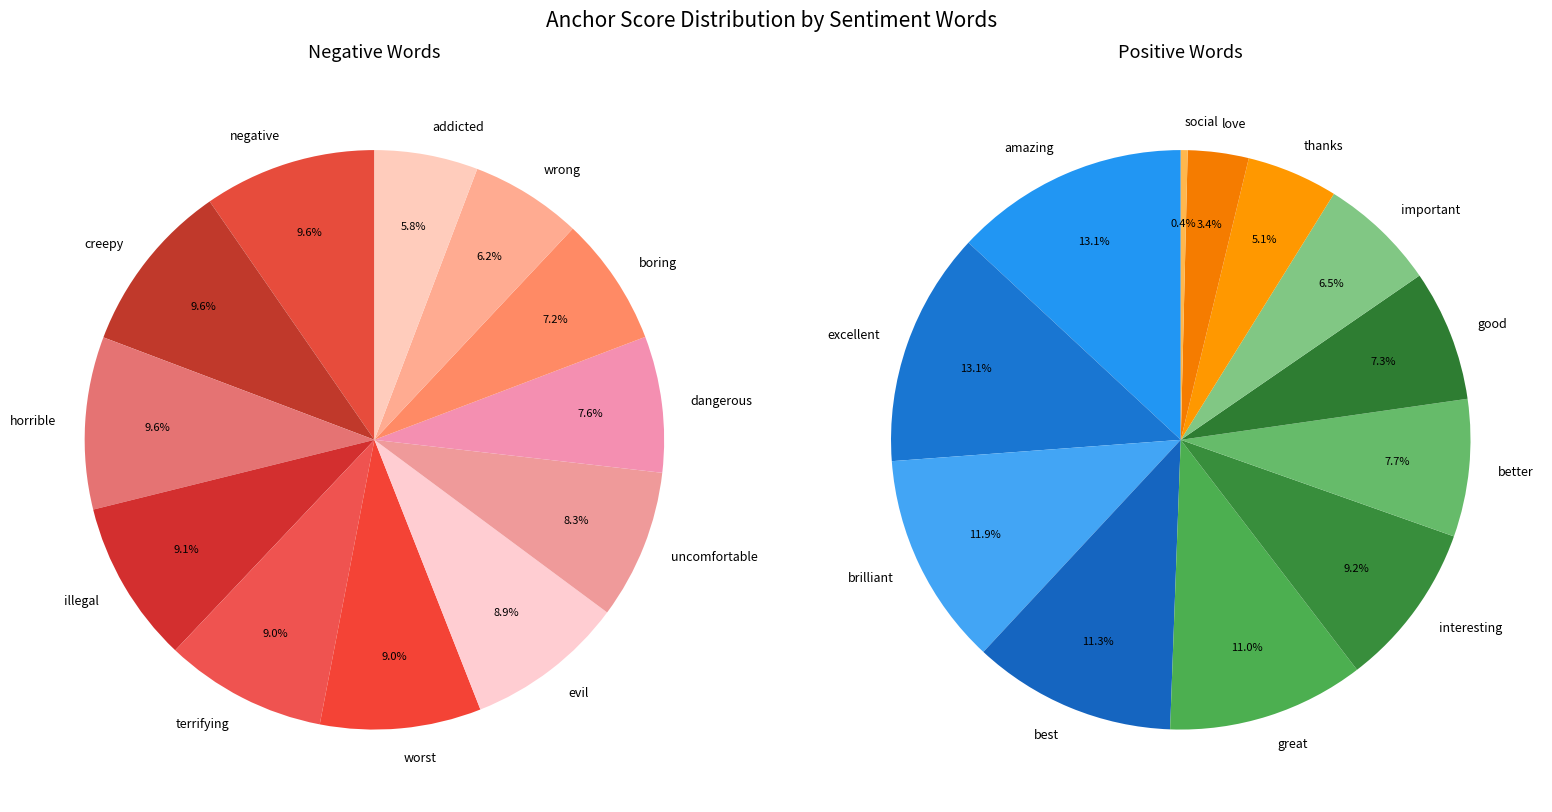

To the nearest percent, what portion does positive_values represent?

10%